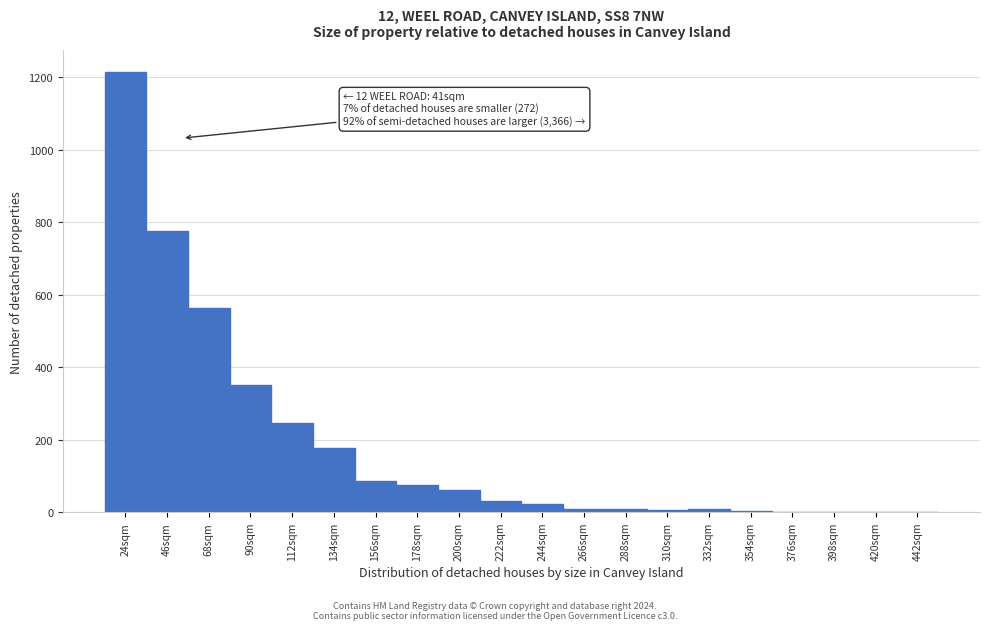

What is the greatest value displayed?

1214